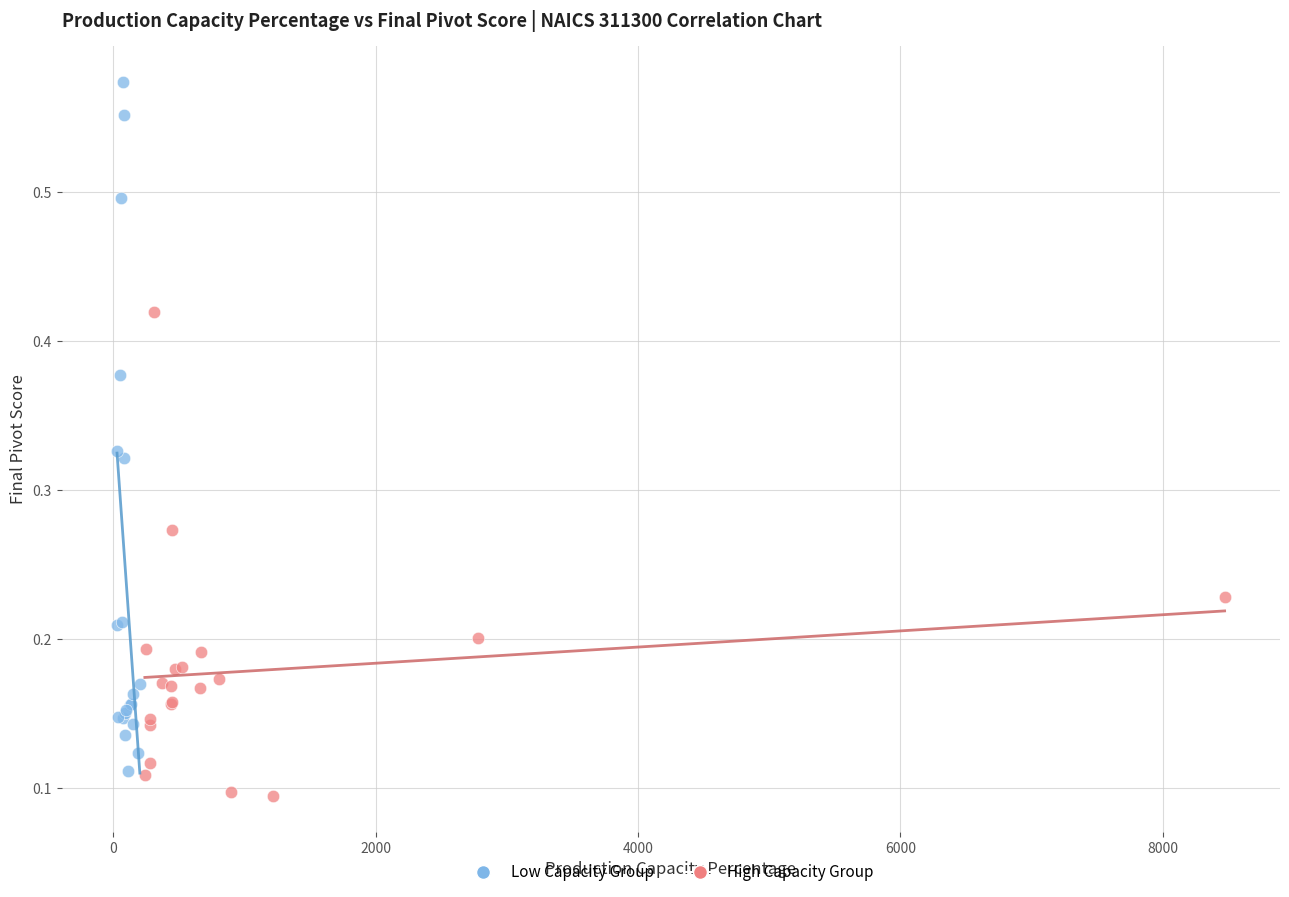

Which series reaches the maximum Y coordinate?

Low Capacity Group